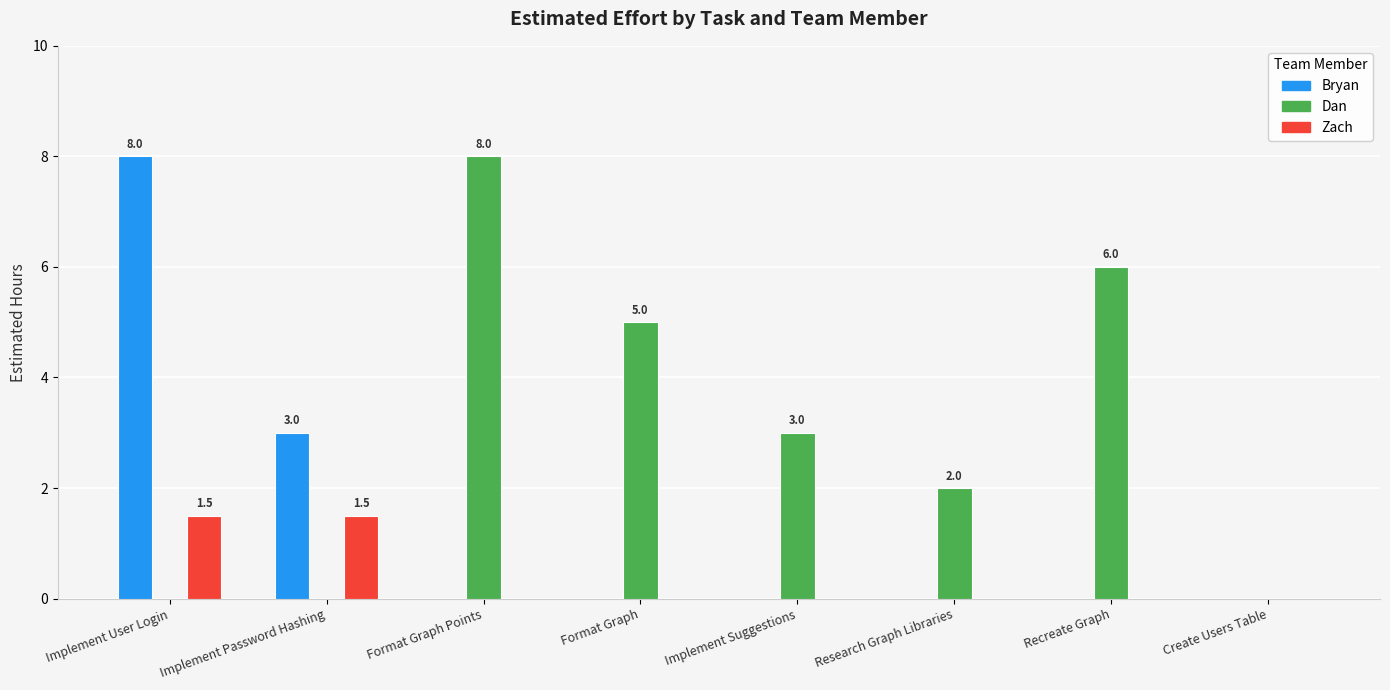

What is the difference between the Bryan values at Implement Suggestions and Implement Password Hashing?

3.0